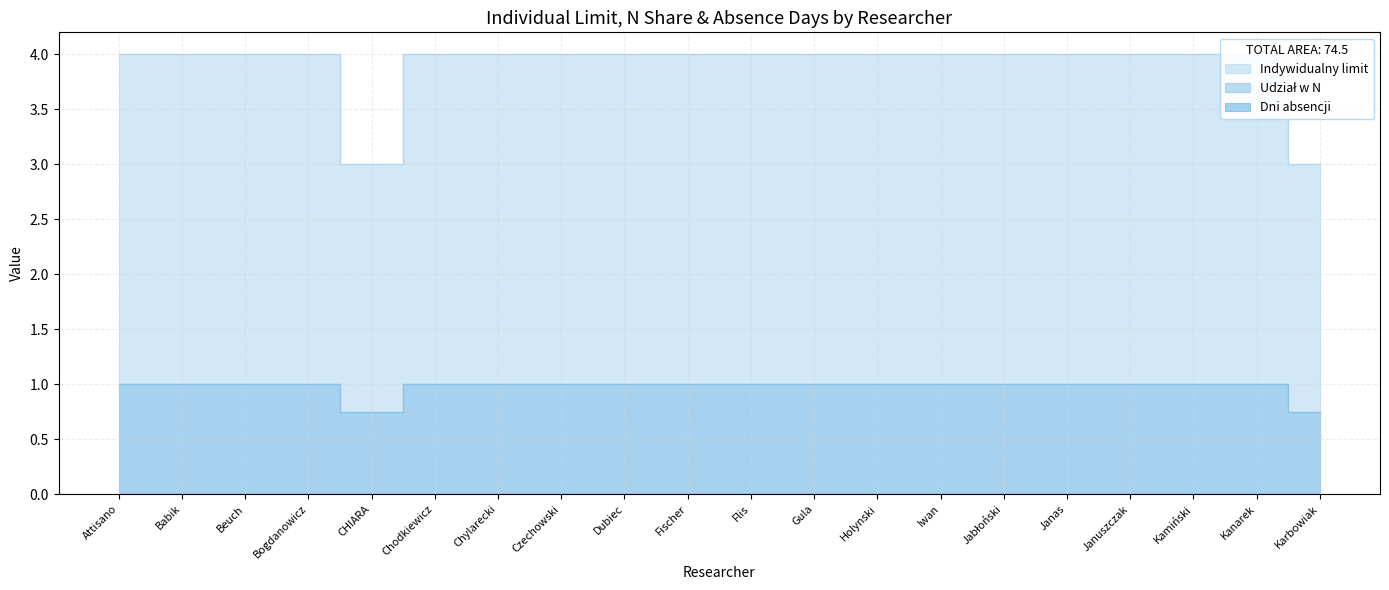

True or false: Udział w N and Indywidualny limit intersect in this chart.

False